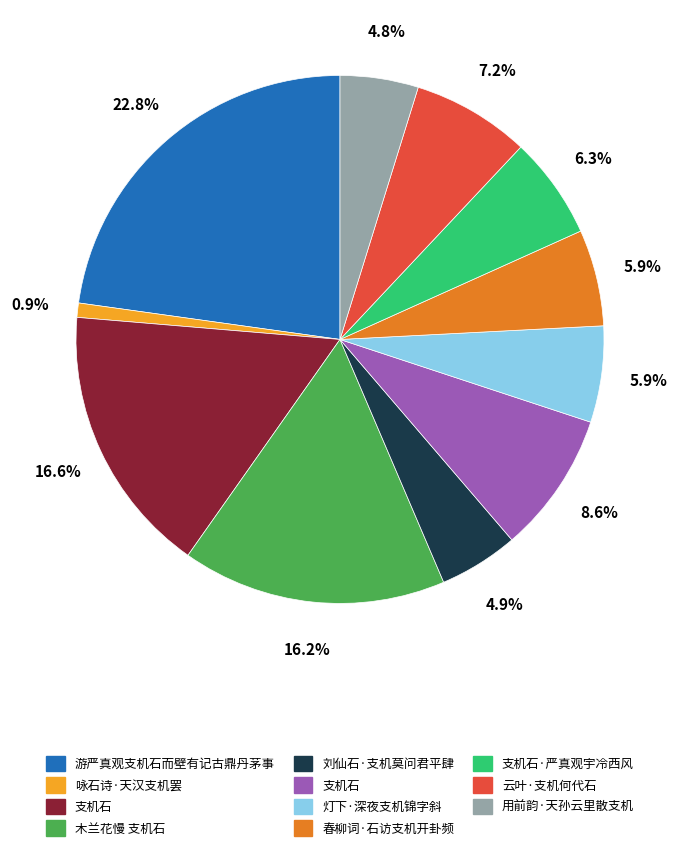

Is there a majority slice in this chart?

No